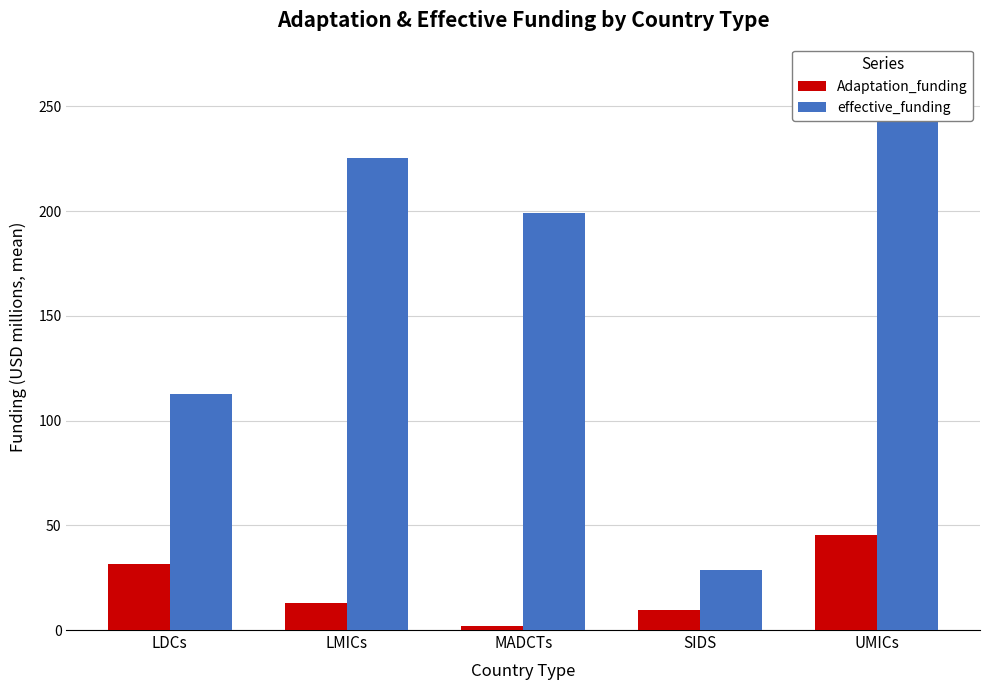

What is the label of the 4th bar from the left?

SIDS